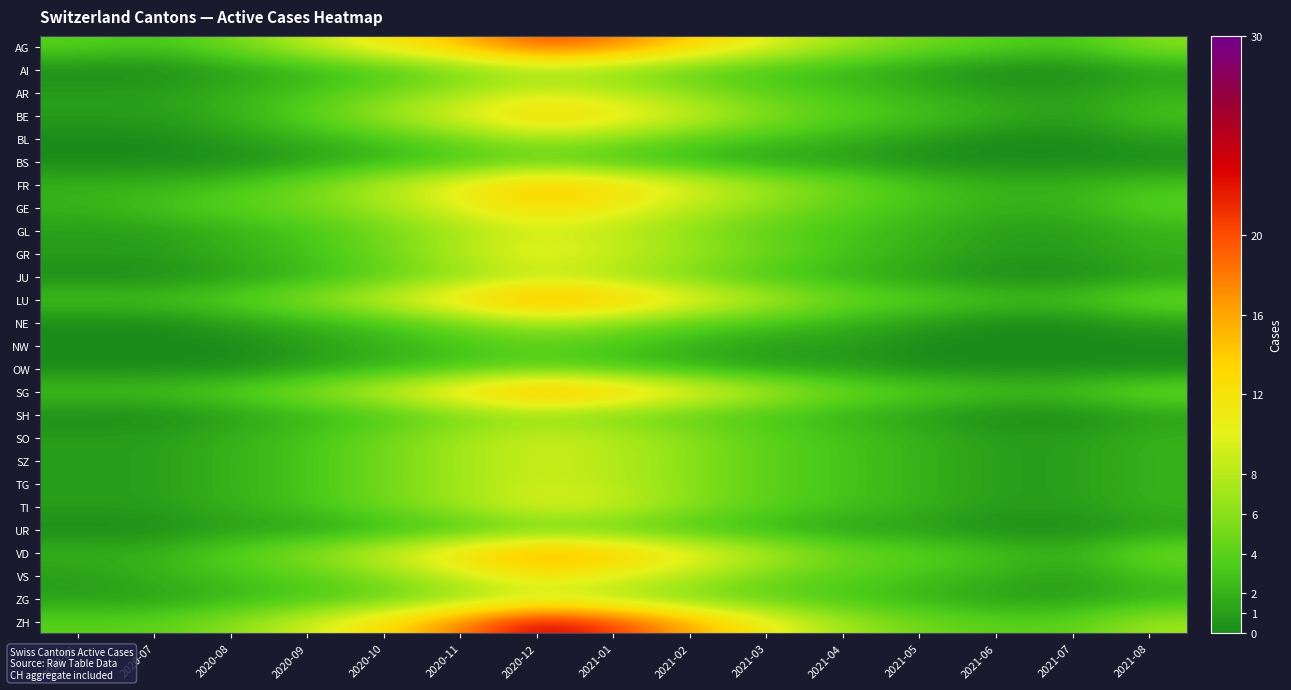

At 2020-08, list the series in order from largest to smallest.

ZH, AG, GE, LU, SG, VD, FR, VS, AR, BE, GL, GR, SO, SZ, TG, TI, ZG, AI, BL, JU, NE, SH, UR, BS, NW, OW